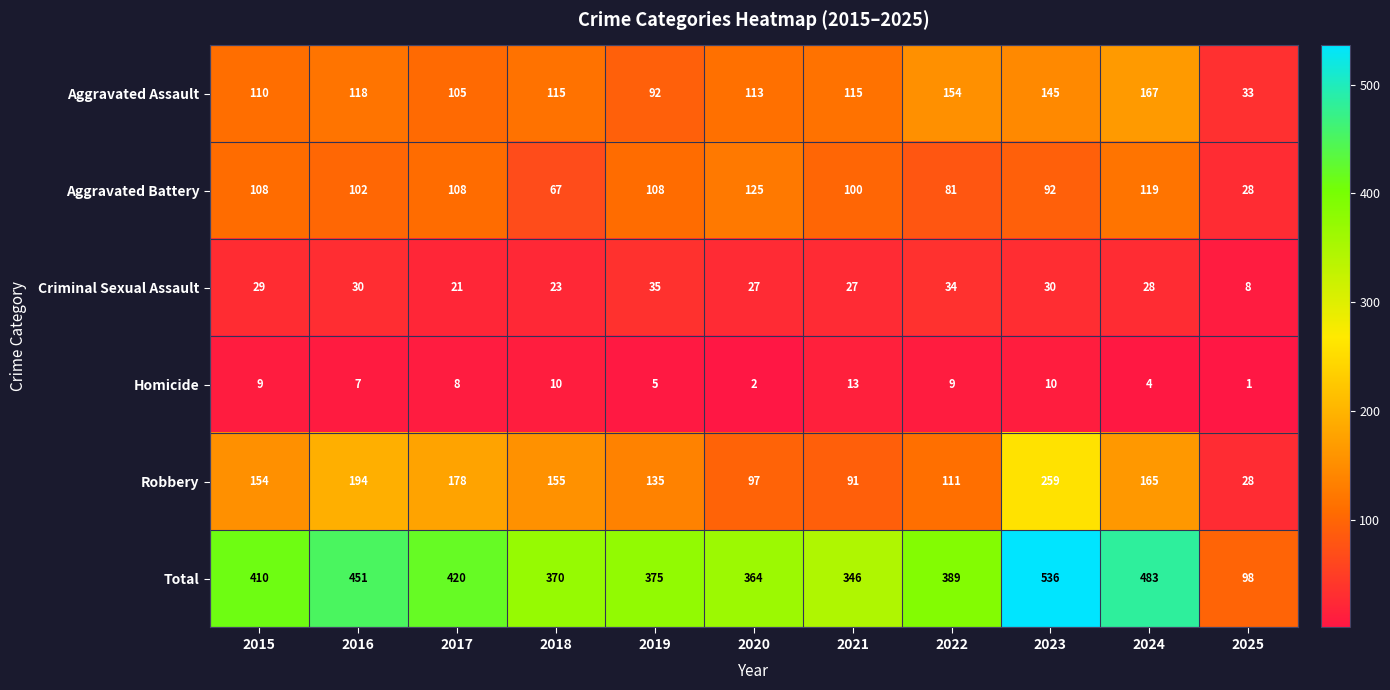

What is the total value across all series at 2021?

692